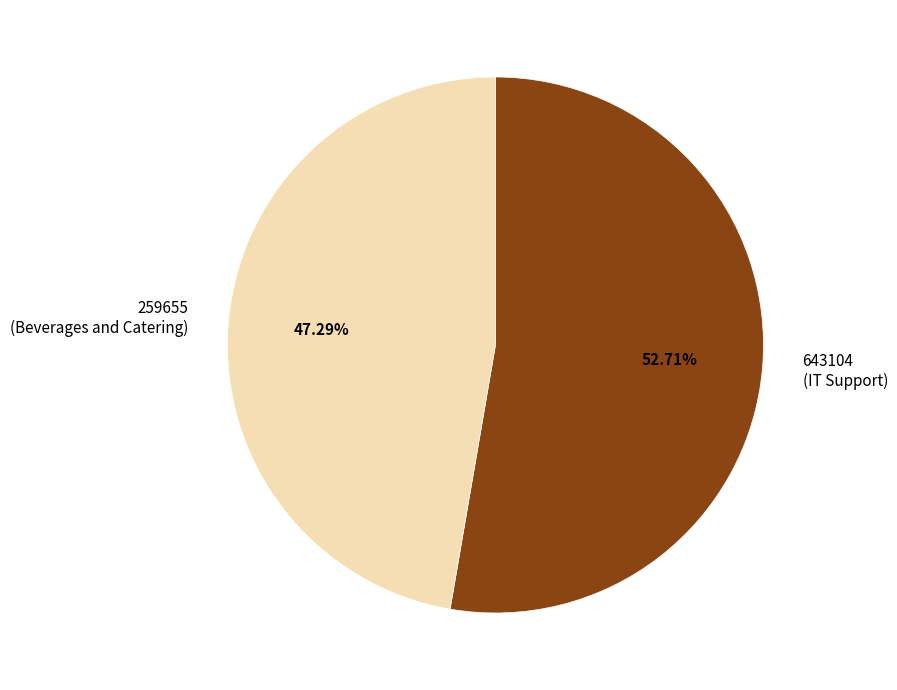

Which has a higher value, 643104 (IT Support) or 259655 (Beverages and Catering)?

643104 (IT Support)